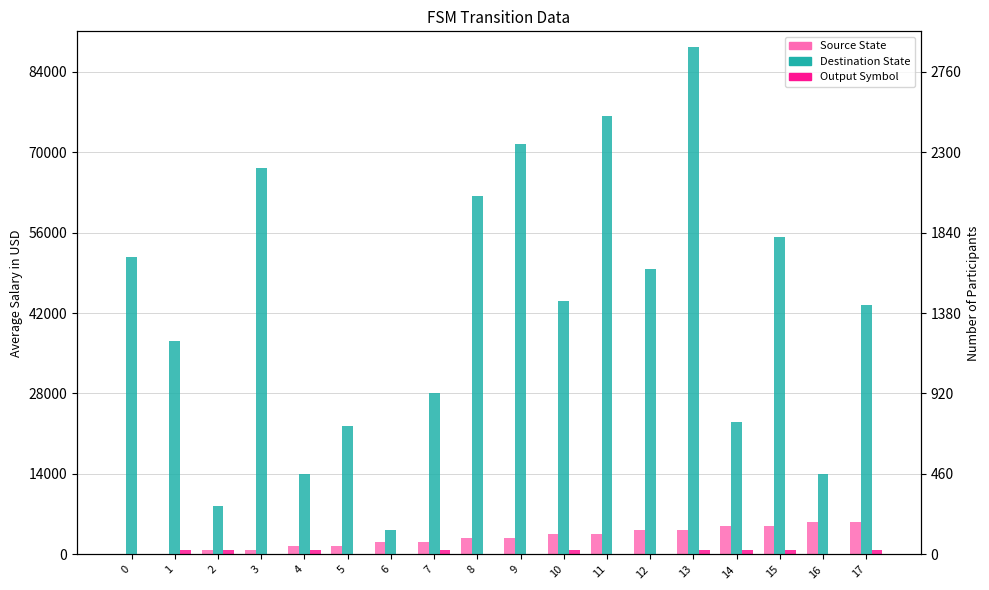

What is the difference between the second highest and second lowest values in the Source State series?

8